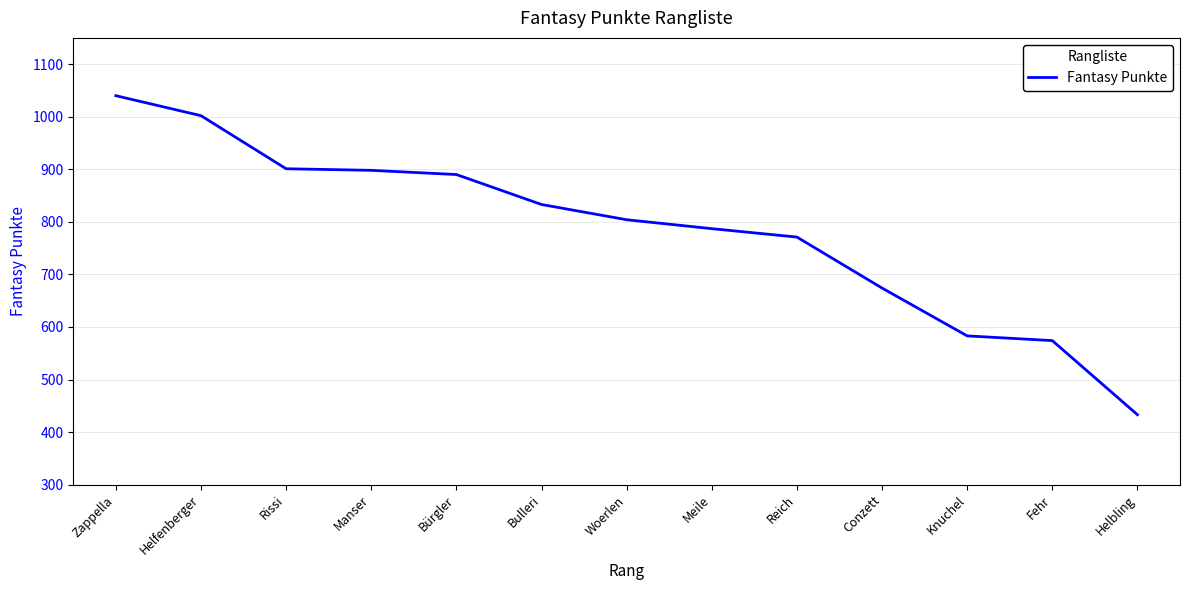

What is the ratio of the value at Reich to the value at Knuchel?

1.3